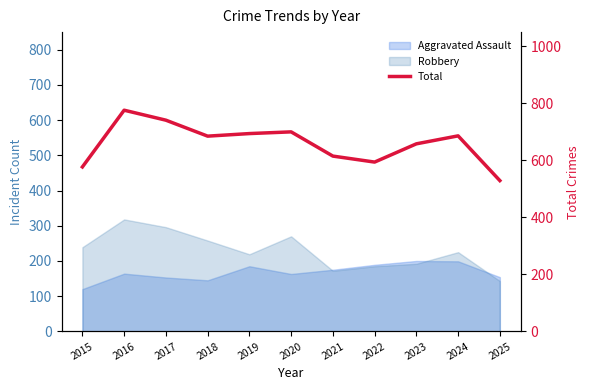

What is the maximum value shown in the chart?

776